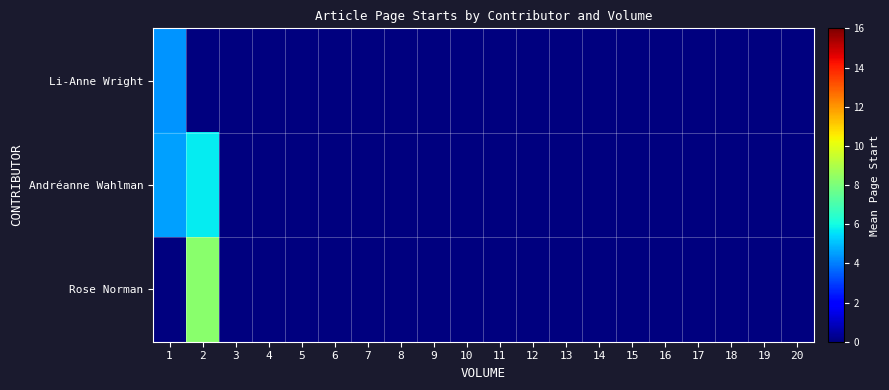

Which series changed the most between 1 and 17?

Andréanne Wahlman